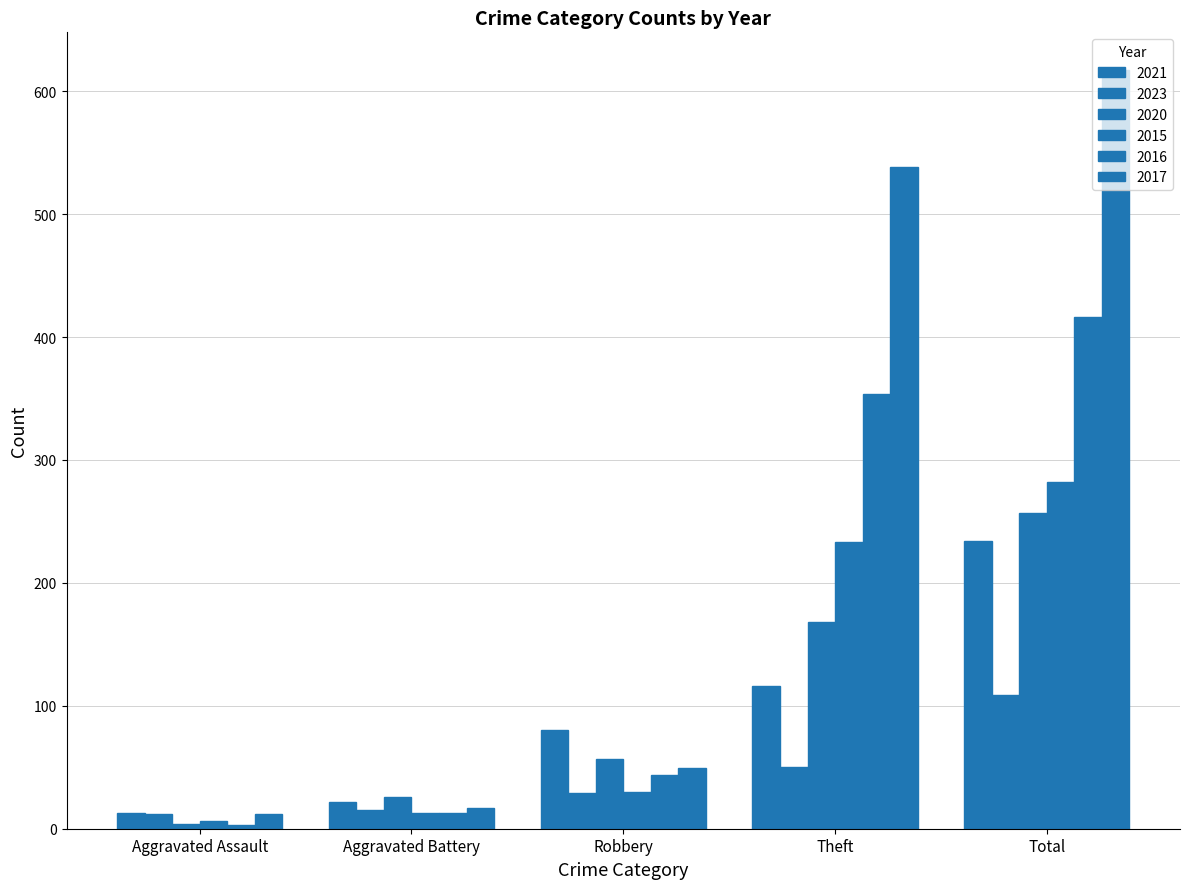

What is the difference between the 2016 values at Aggravated Assault and Aggravated Battery?

10